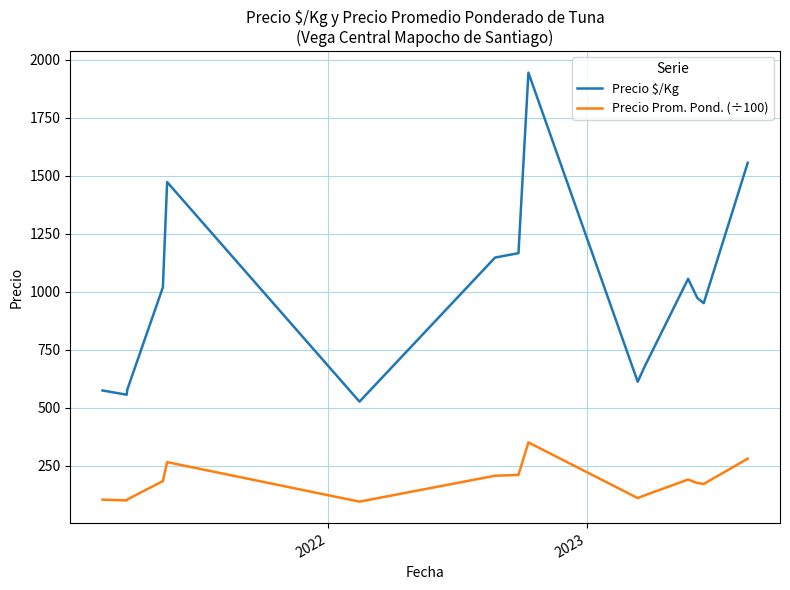

True or false: Precio Prom. Pond. (÷100) and Precio $/Kg intersect in this chart.

False